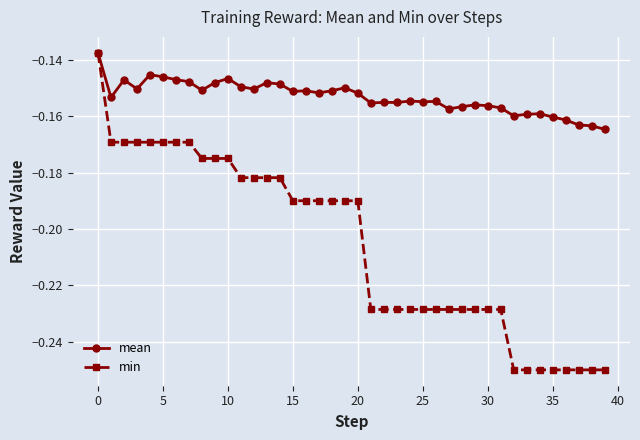

Which series has the widest spread of values?

min